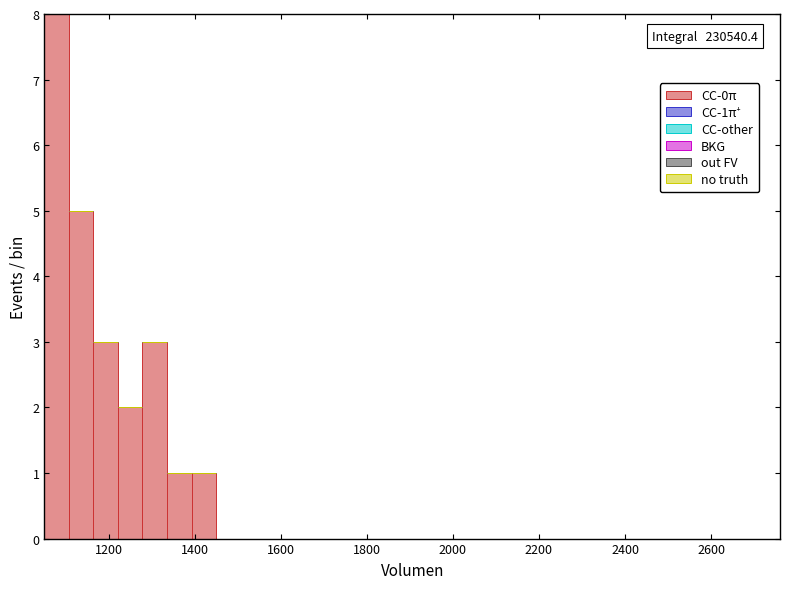

Around what value on the x-axis is the tallest bar? Give the approximate position of its centre, as read against the axis.

1080